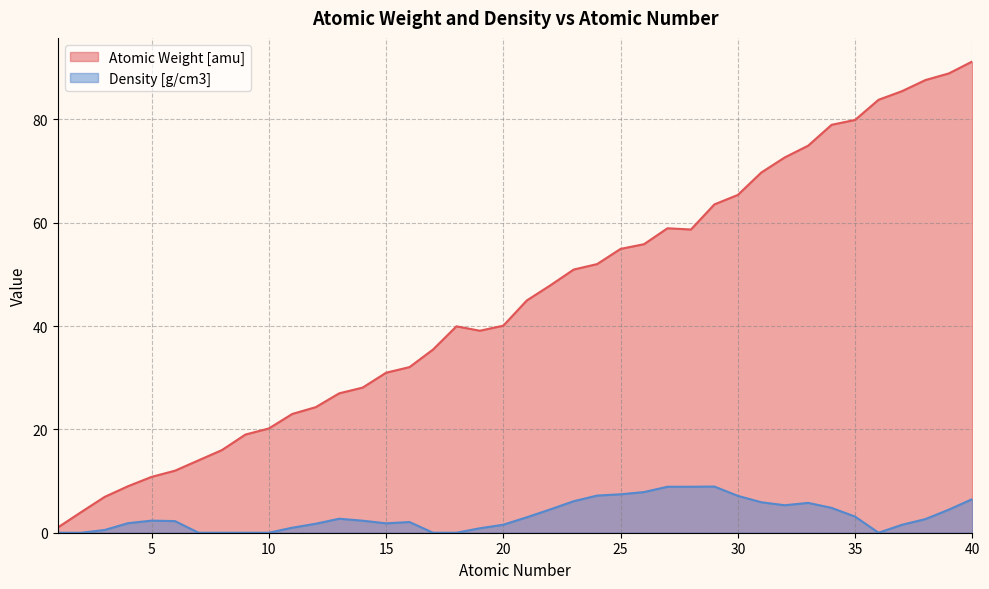

Which series has the largest range (max minus min)?

Atomic Weight [amu]